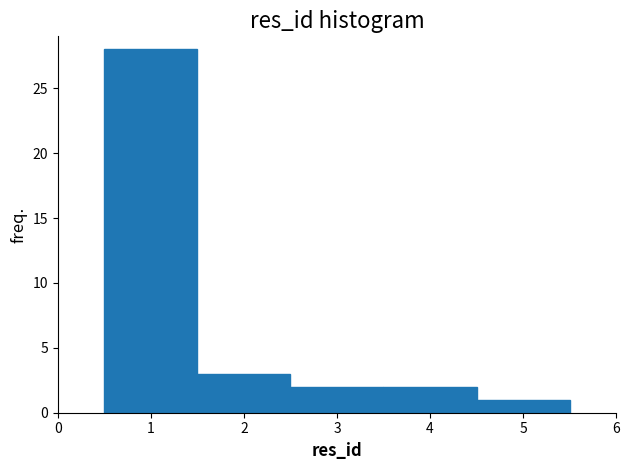

Reading left to right, transcribe this chart: for each bar, give the range it covers on the x-axis and its height. The values are not printed on the chart, so give them approximately, as read against the axis.

0.5 to 1.5: 28
1.5 to 2.5: 3
2.5 to 3.5: 2
3.5 to 4.5: 2
4.5 to 5.5: 1